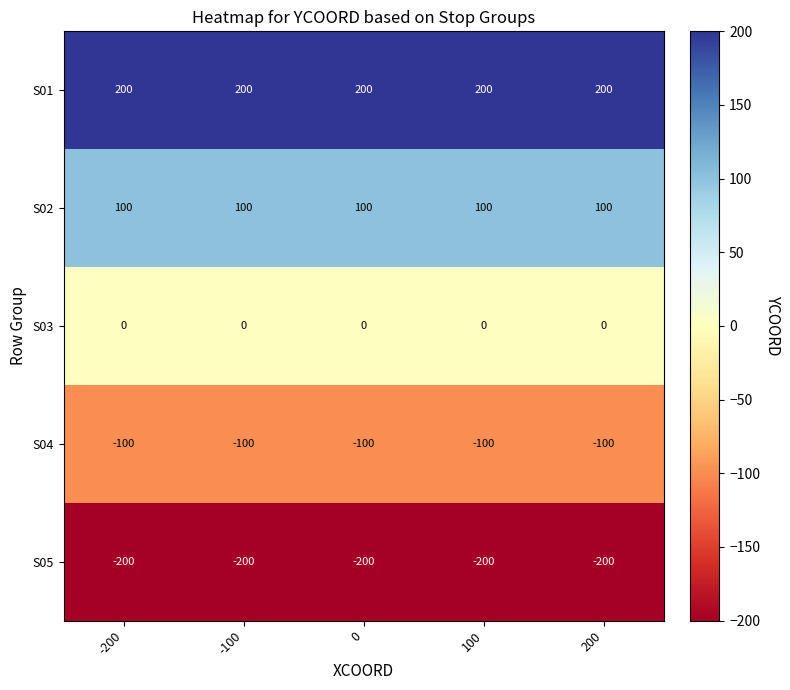

Is it true that S05 equals -200 at 200?

True